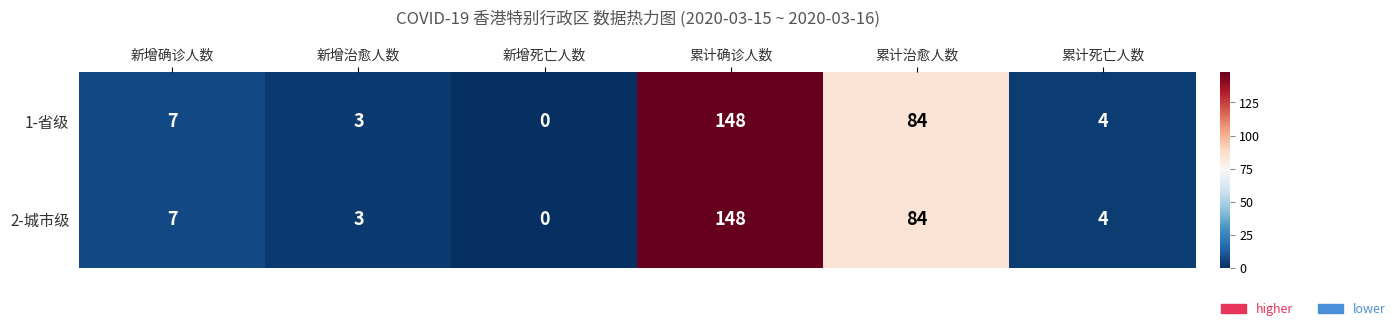

List the labels in order of 2-城市级 value, largest first.

累计确诊人数, 累计治愈人数, 新增确诊人数, 累计死亡人数, 新增治愈人数, 新增死亡人数